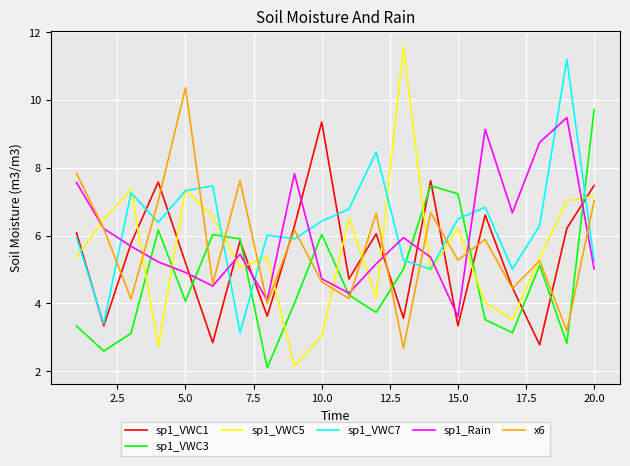

In sp1_VWC1, how many points are lower than both neighbors (excluding endpoints)?

7